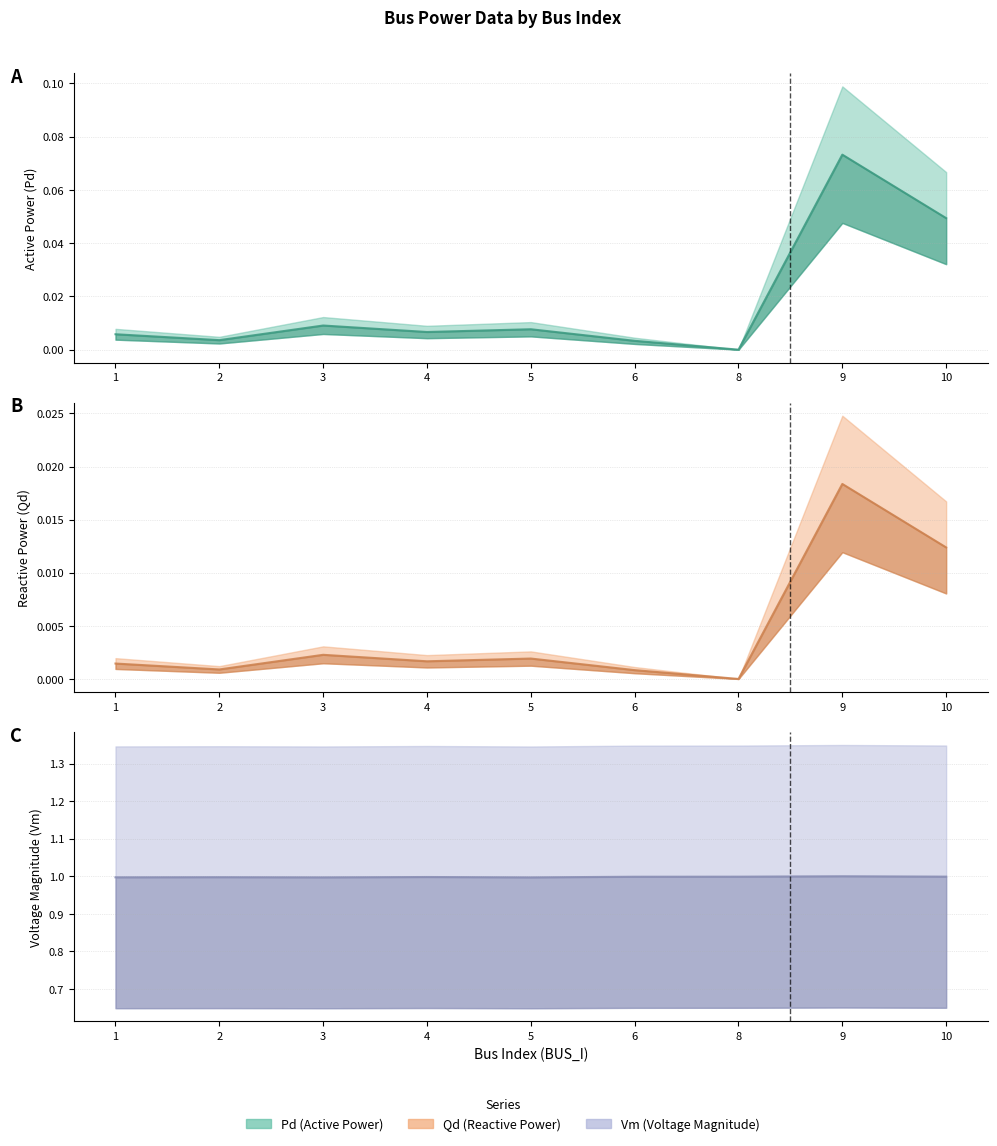

Between 2 and 5, which is larger?

5